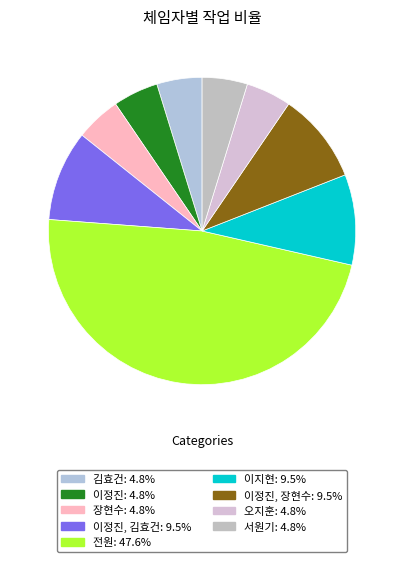

Is there any slice that represents more than half of the pie?

No